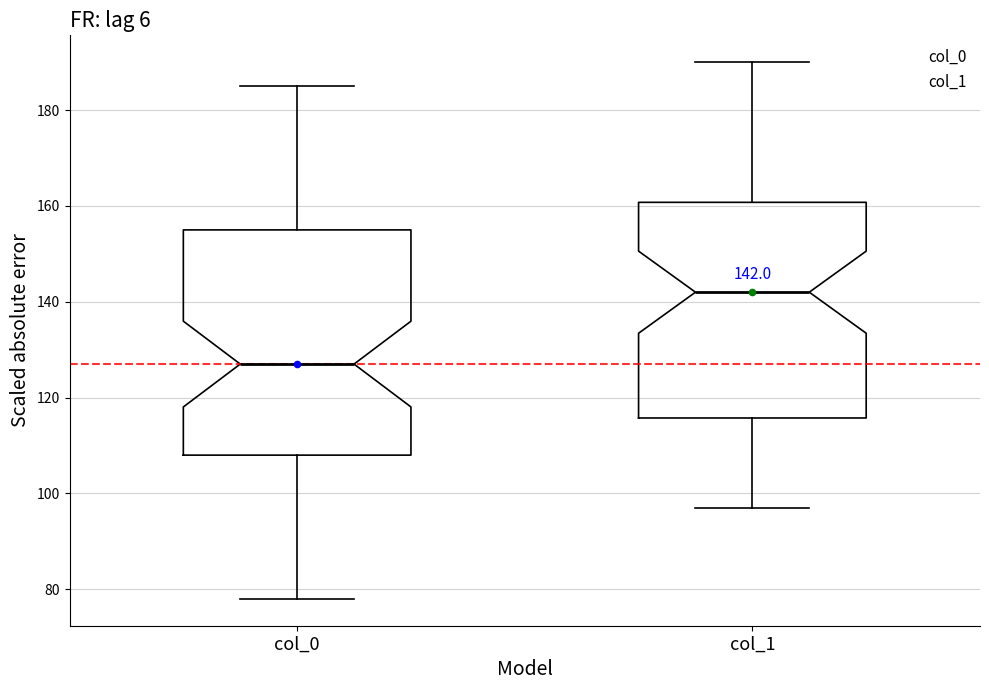

Which box's median line is the highest?

col_1